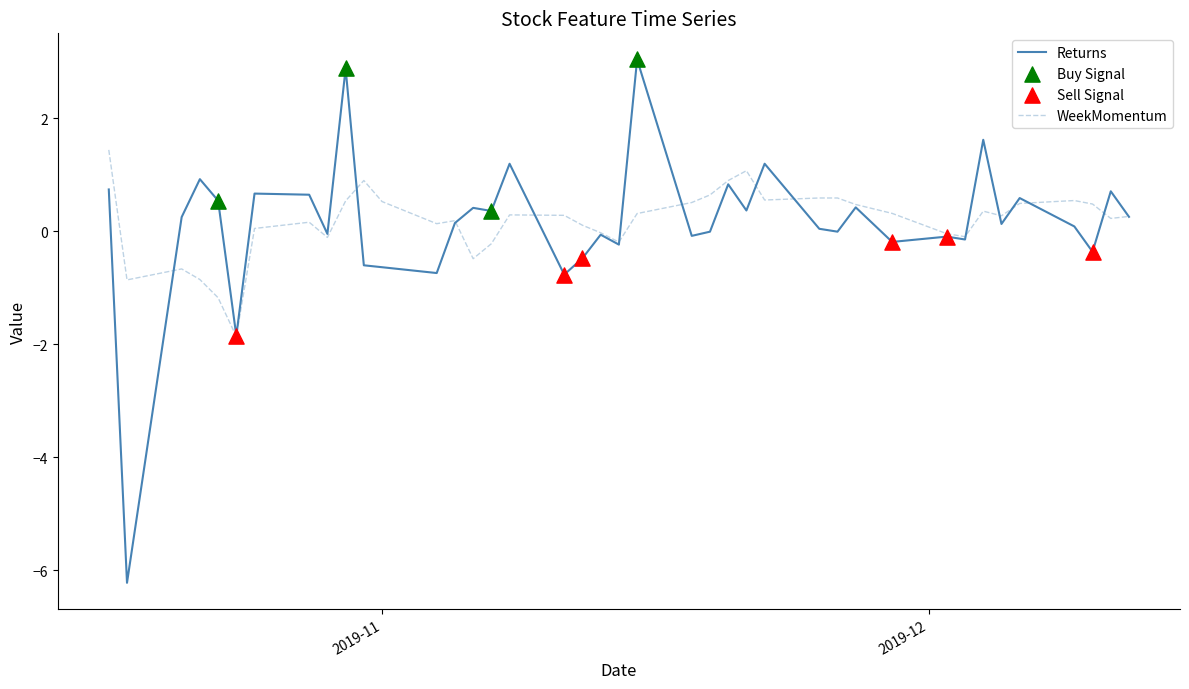

Which series has the largest range (max minus min)?

Returns